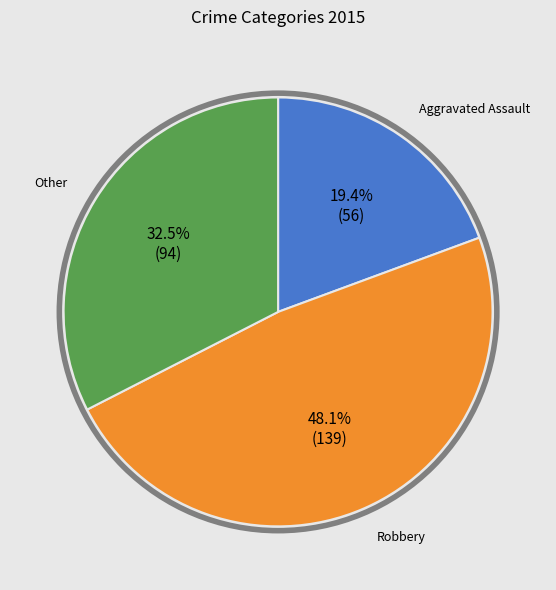

Approximately how many times larger is the value at Robbery compared to Aggravated Assault?

2.5